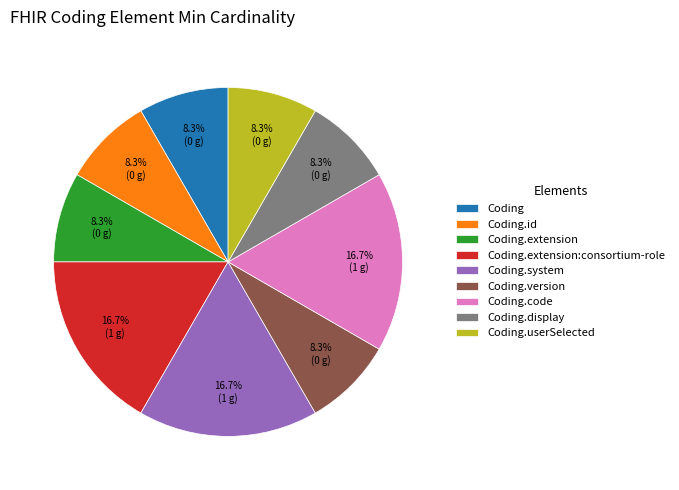

Does Coding.extension account for over 50% of the chart?

No